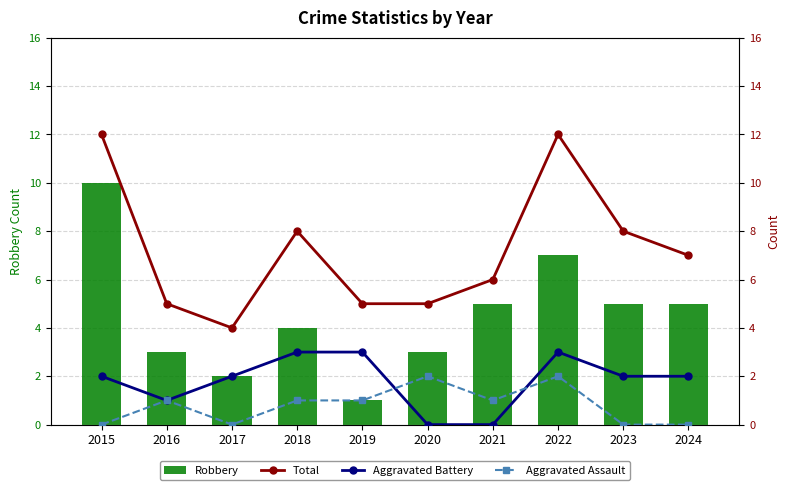

What is the total value across all series at 2016?

10